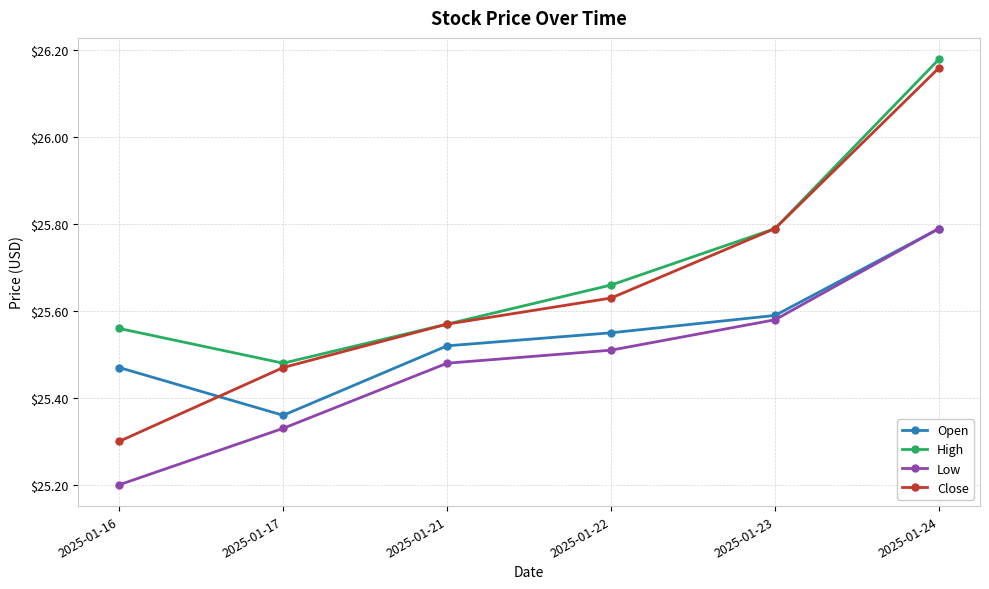

True or false: Close has a value of 25.6 at 2025-01-21.

True